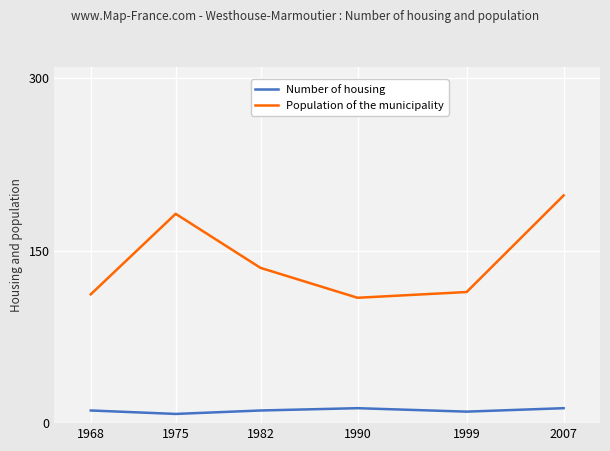

What value does the Number of housing series have at 1990?

13